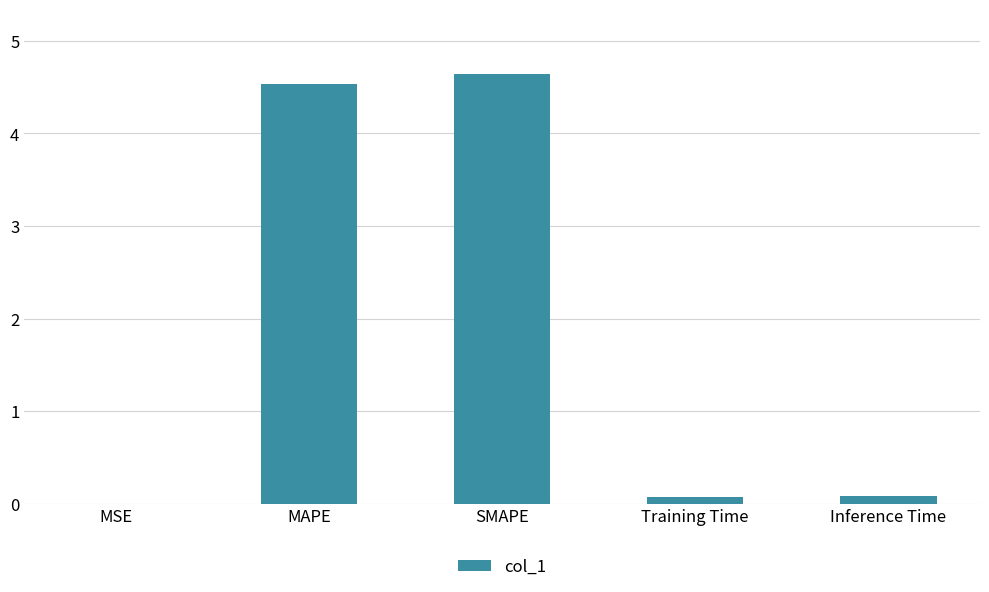

What is the sum of all values?

9.3